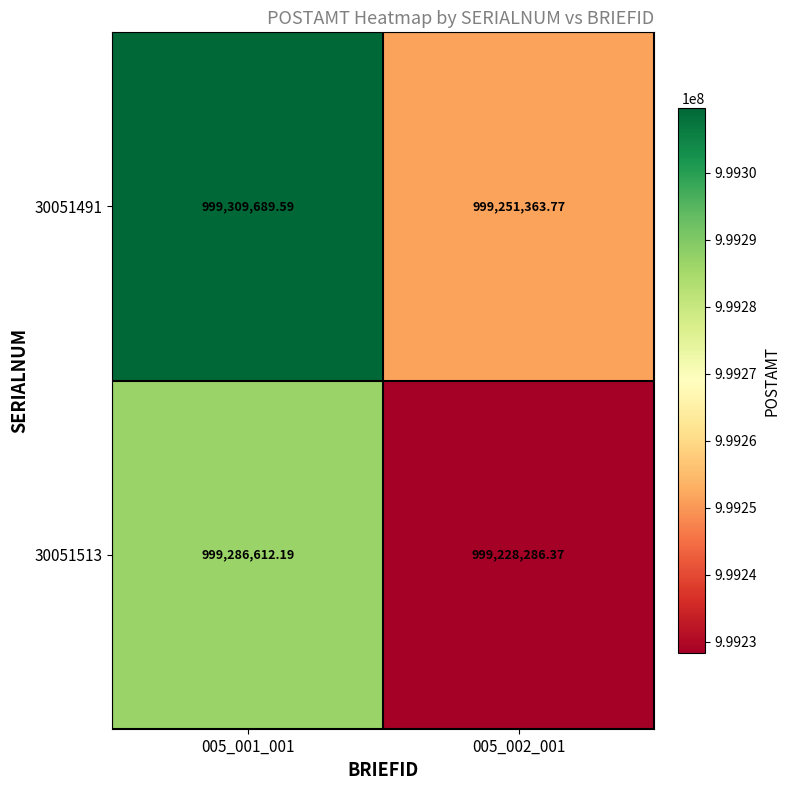

Is the value of 30051513 at 005_001_001 greater than the value of 30051491 at 005_001_001?

No